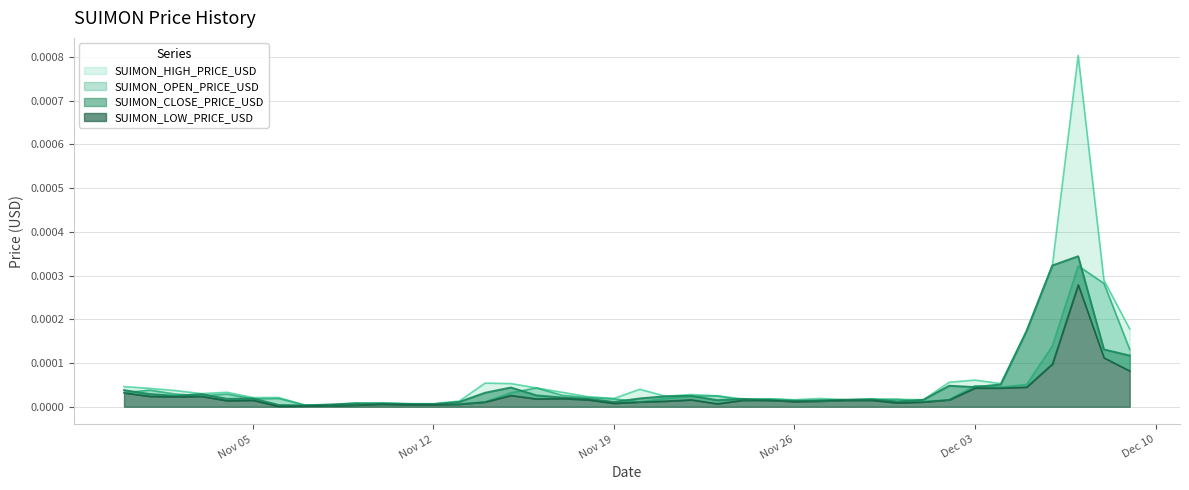

What position from the left is 2024-12-07?

38